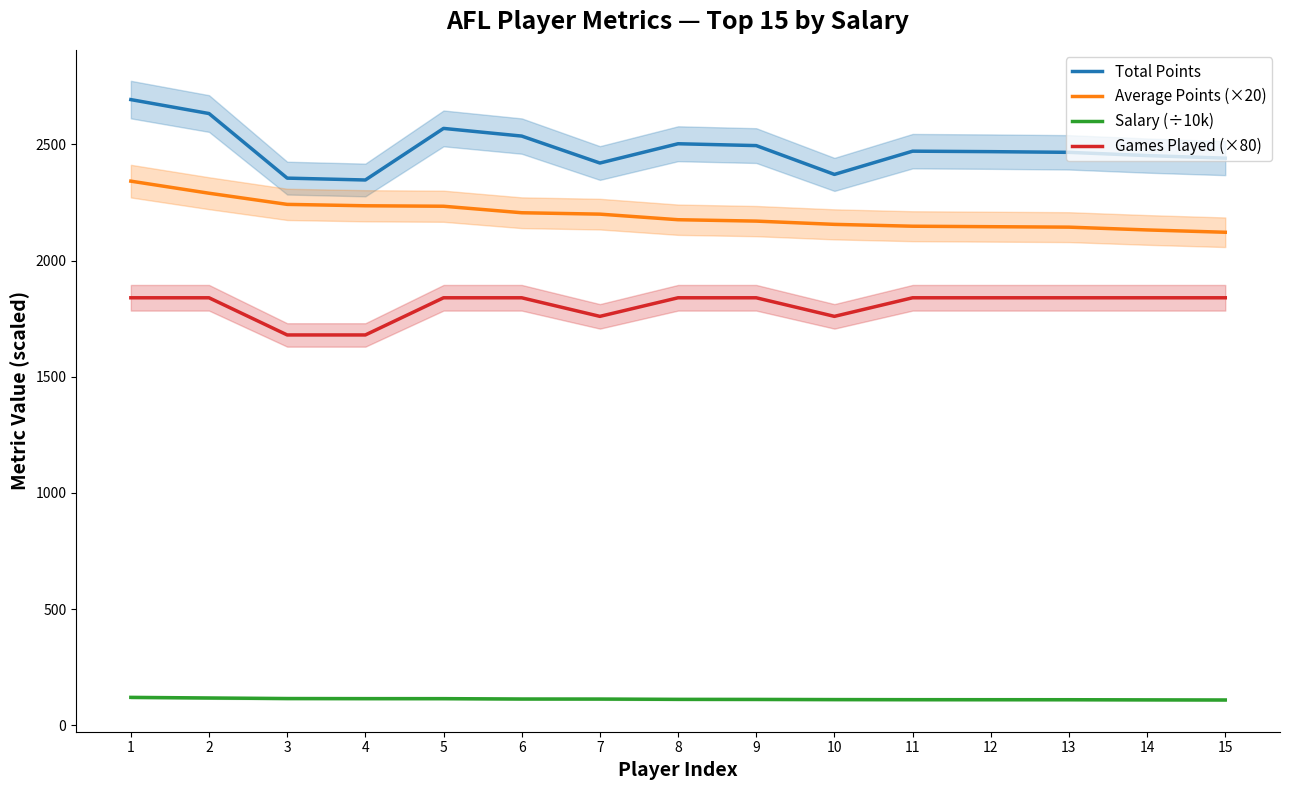

What is the total value across all series at 9?

6616.3